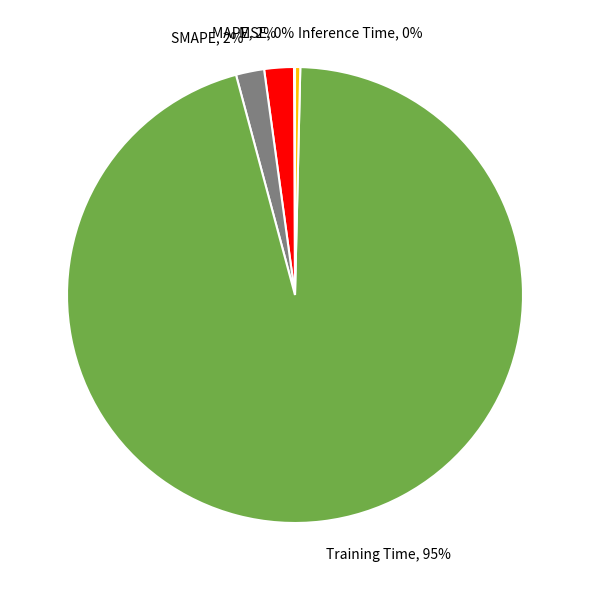

To the nearest percent, what is the average slice percentage?

20%